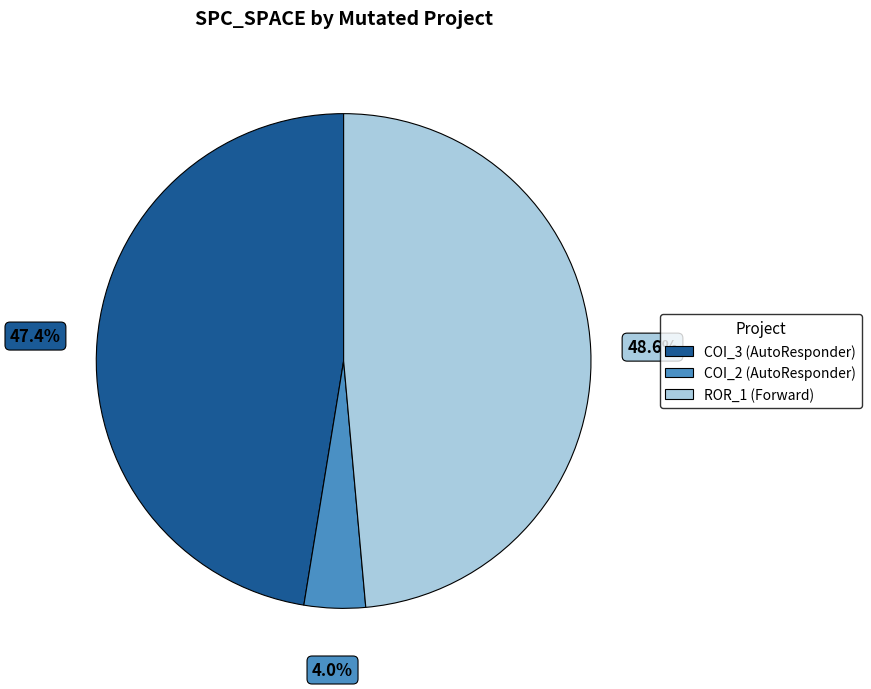

Which category has the biggest portion of the pie?

ROR_1 (Forward)